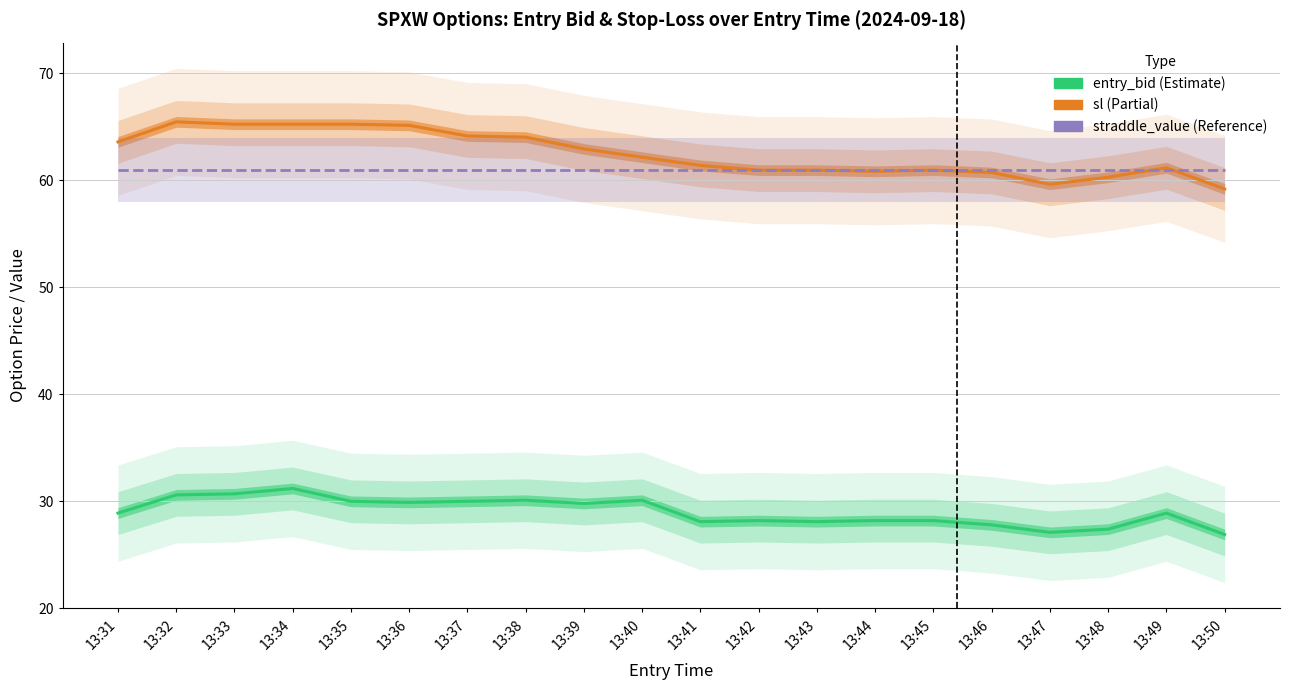

Reading left to right, extract all data points from this chart.

entry_bid: 13:31=28.9	13:32=30.6	13:33=30.7	13:34=31.2	13:35=30.0	13:36=29.9	13:37=30.0	13:38=30.1	13:39=29.8	13:40=30.1	13:41=28.1	13:42=28.2	13:43=28.1	13:44=28.2	13:45=28.2	13:46=27.8	13:47=27.1	13:48=27.4	13:49=28.9	13:50=26.9
sl: 13:31=63.6	13:32=65.5	13:33=65.2	13:34=65.2	13:35=65.2	13:36=65.1	13:37=64.1	13:38=64.0	13:39=62.9	13:40=62.1	13:41=61.4	13:42=60.9	13:43=60.9	13:44=60.8	13:45=60.9	13:46=60.7	13:47=59.6	13:48=60.3	13:49=61.2	13:50=59.2
straddle_value: 13:31=61.0	13:32=61.0	13:33=61.0	13:34=61.0	13:35=61.0	13:36=61.0	13:37=61.0	13:38=61.0	13:39=61.0	13:40=61.0	13:41=61.0	13:42=61.0	13:43=61.0	13:44=61.0	13:45=61.0	13:46=61.0	13:47=61.0	13:48=61.0	13:49=61.0	13:50=61.0